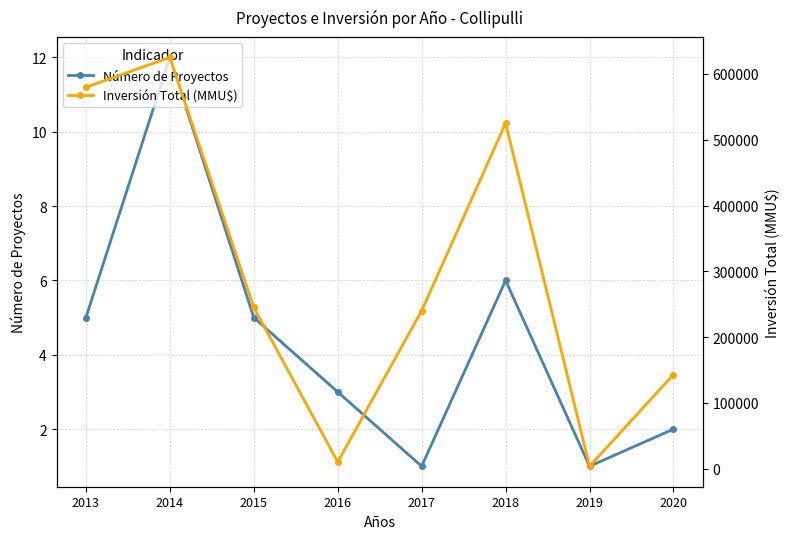

Which category has the highest value across all series?

2014